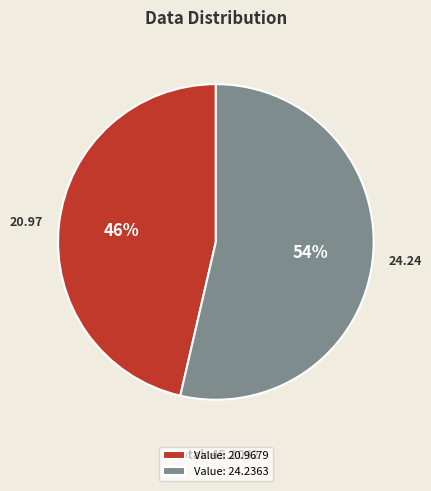

Count the number of slices in the pie.

2